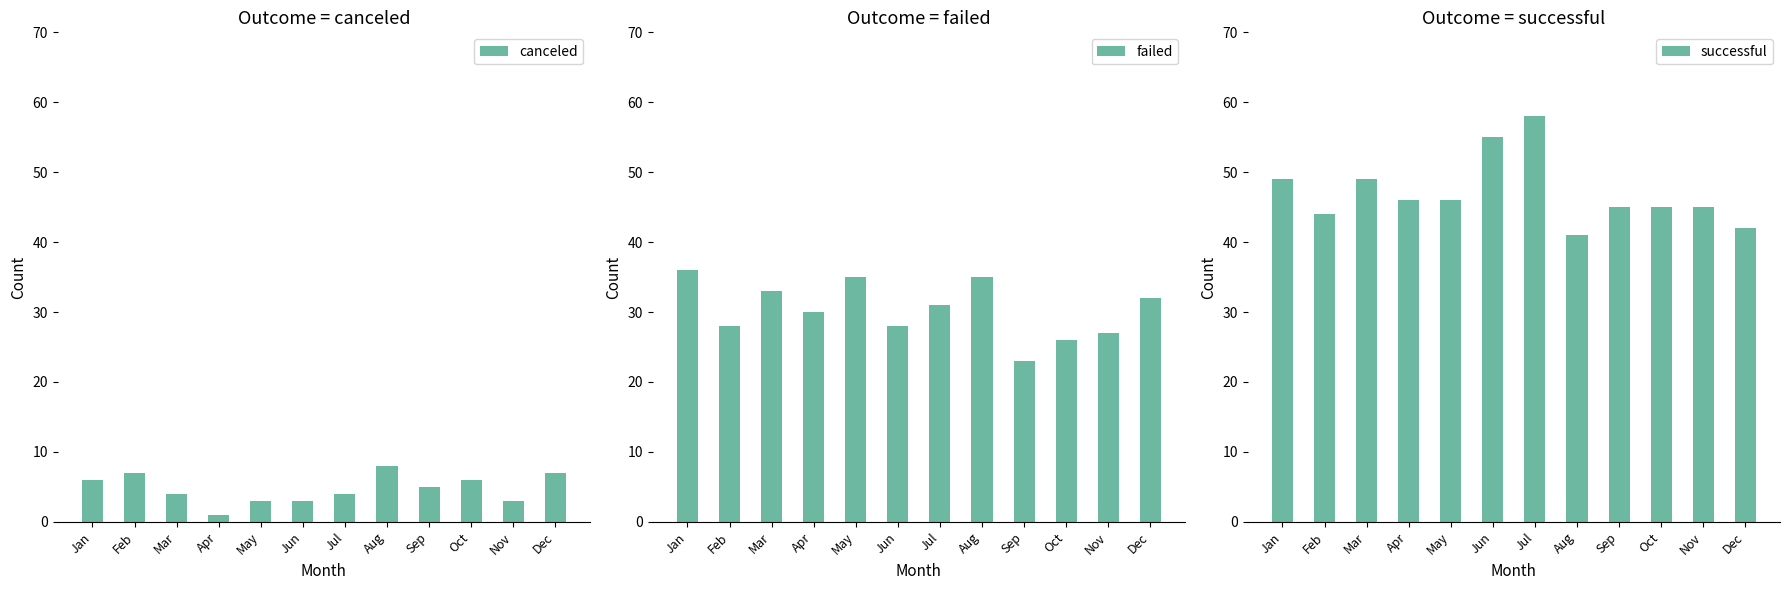

The successful series shows 27 at May. True or false?

False